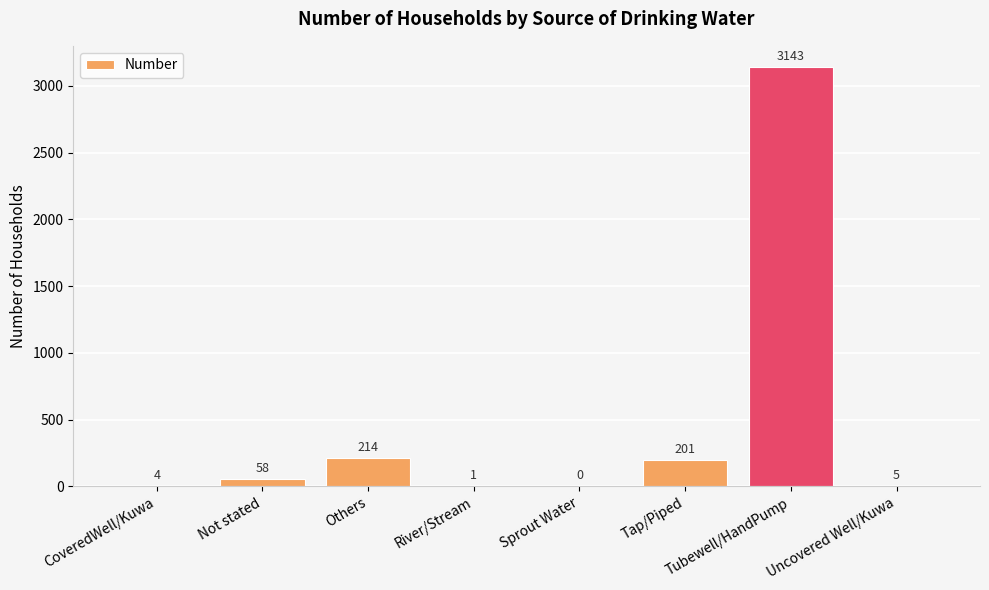

What is the sum of all values?

3626